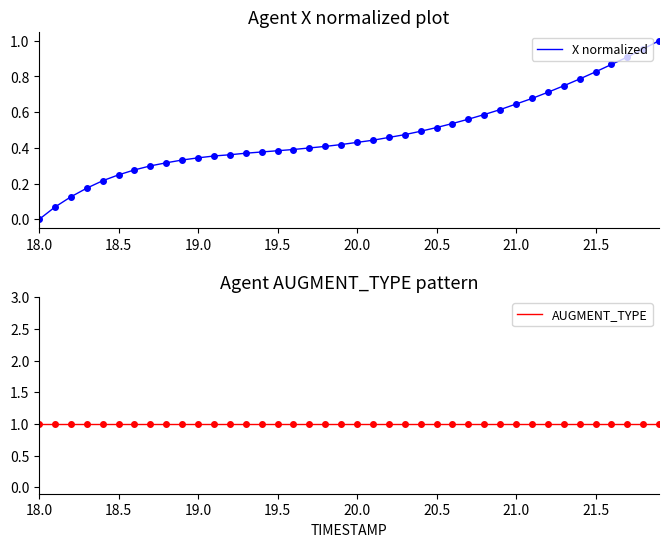

Is it true that X normalized equals 0.6 at 20.0?

False